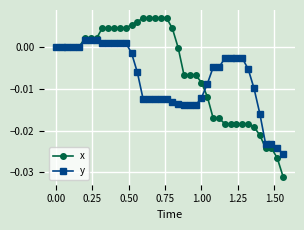

Is this an area chart (filled region under the line)?

No